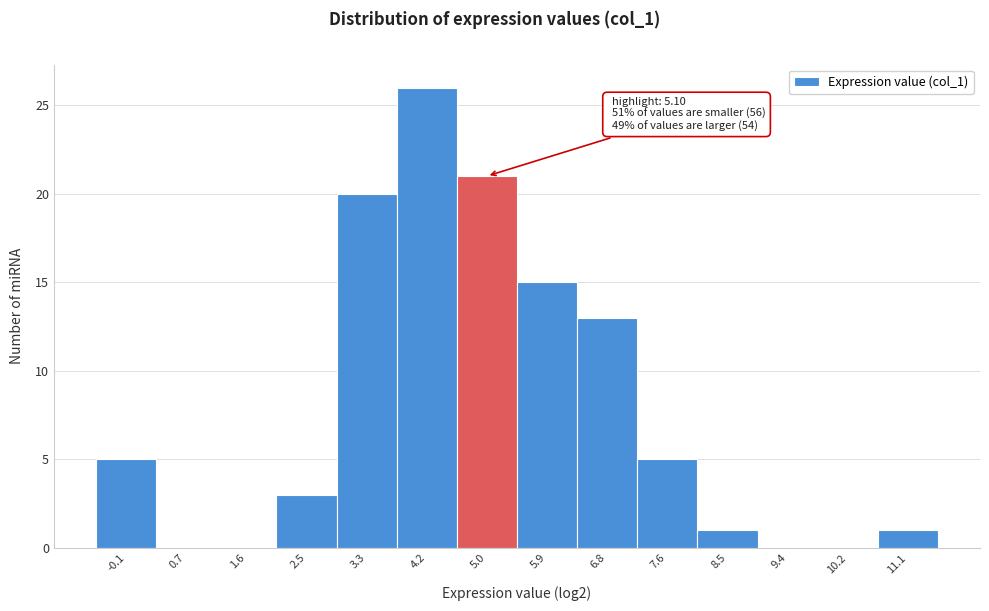

Reading left to right, what are all the values shown in this chart?

-0.1=5	0.7=0	1.6=0	2.5=3	3.3=20	4.2=26	5.0=21	5.9=15	6.8=13	7.6=5	8.5=1	9.4=0	10.2=0	11.1=1